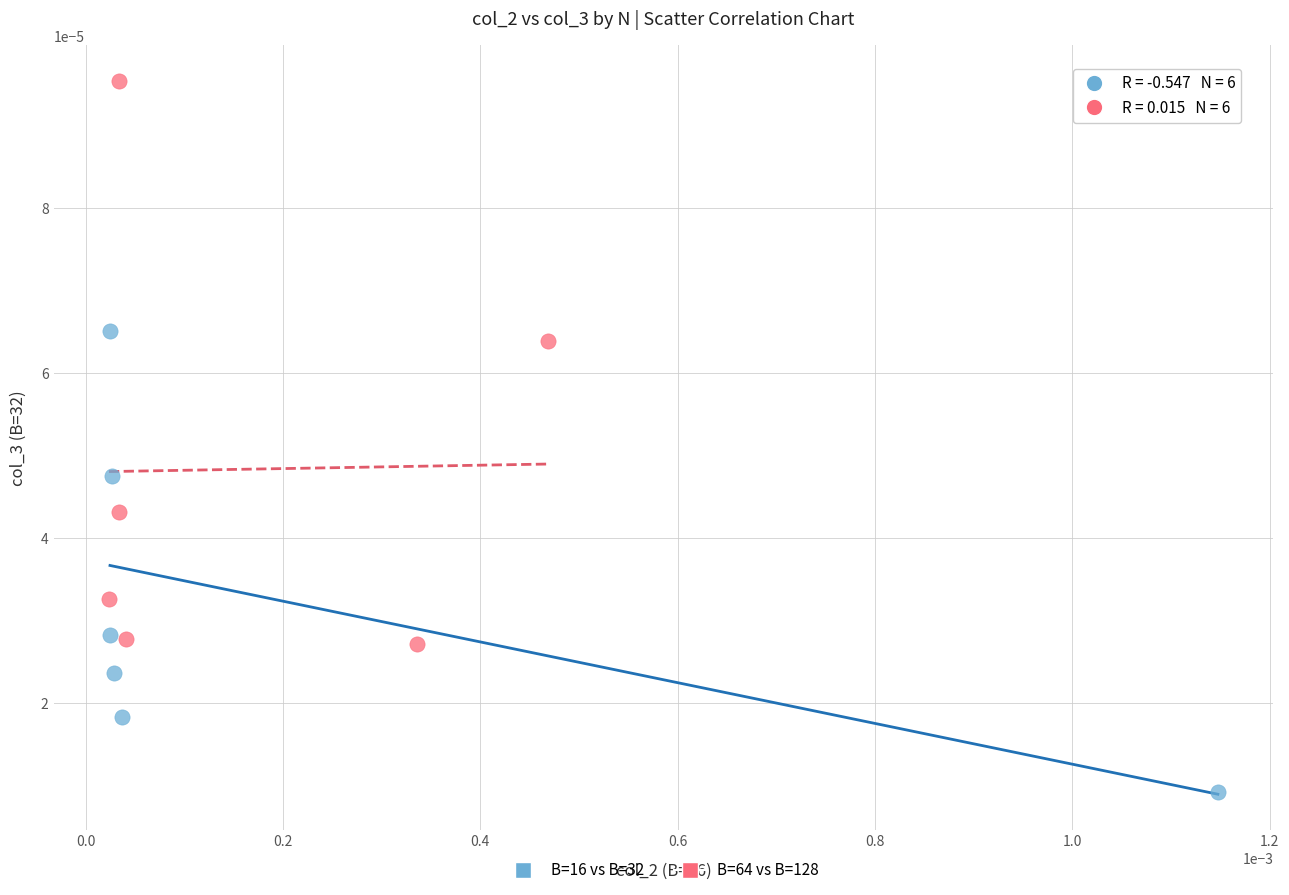

Which series has the largest Y range (max minus min)?

B=64 vs B=128